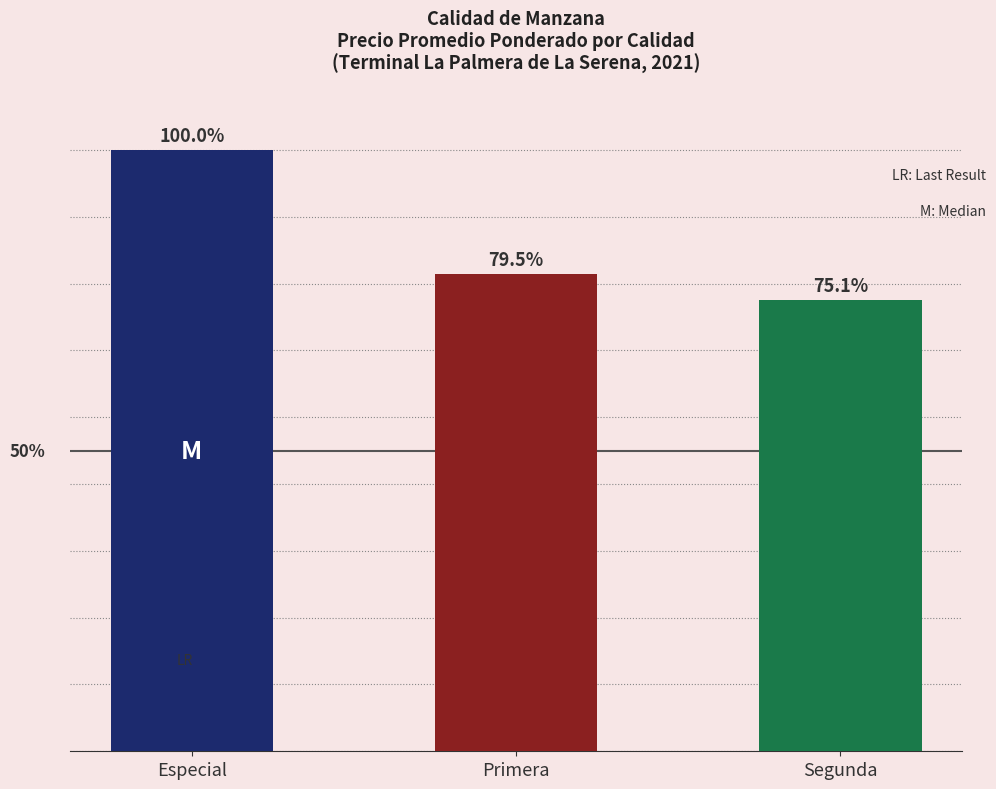

Between Primera and Segunda, which is larger?

Primera